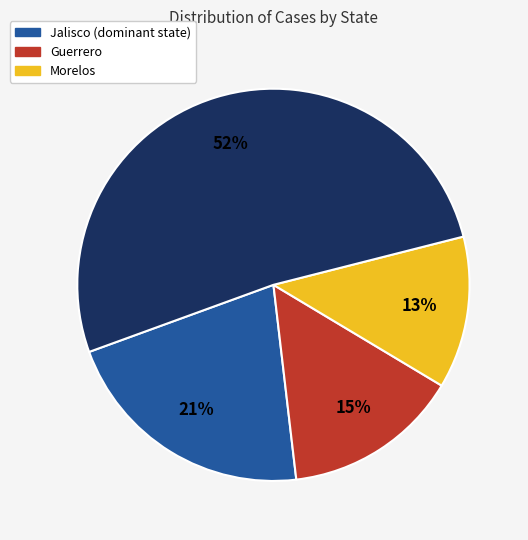

Is there any slice that represents more than half of the pie?

Yes